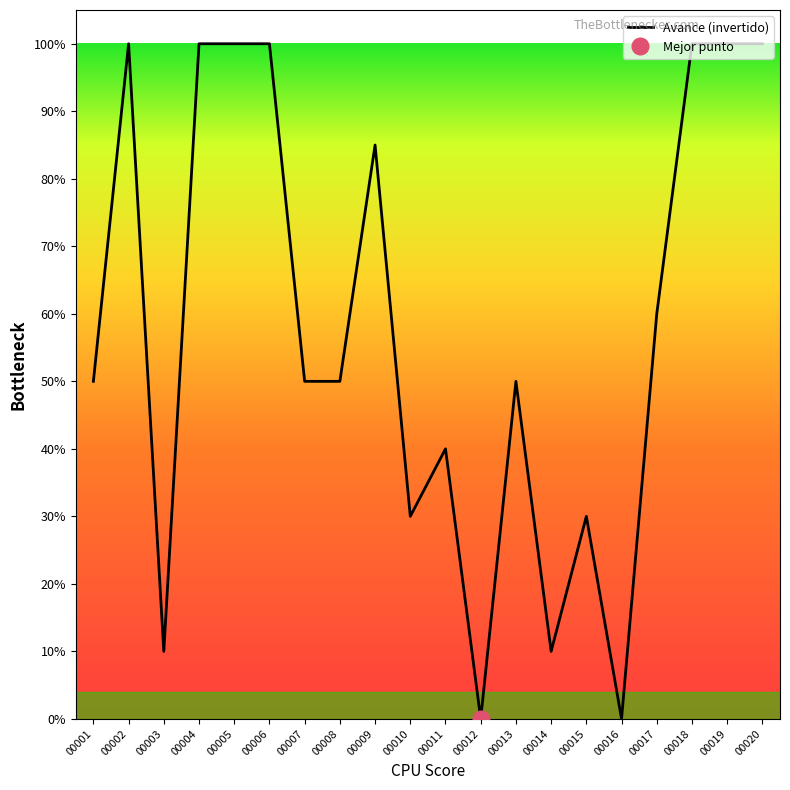

Between 00014 and 00005, which is larger?

00005